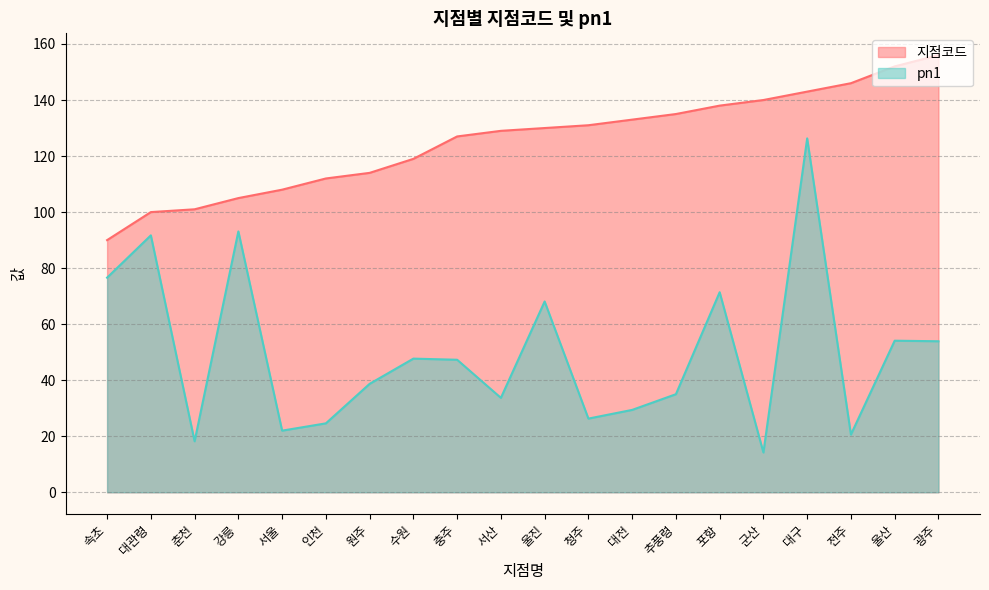

Which series has the widest spread of values?

pn1